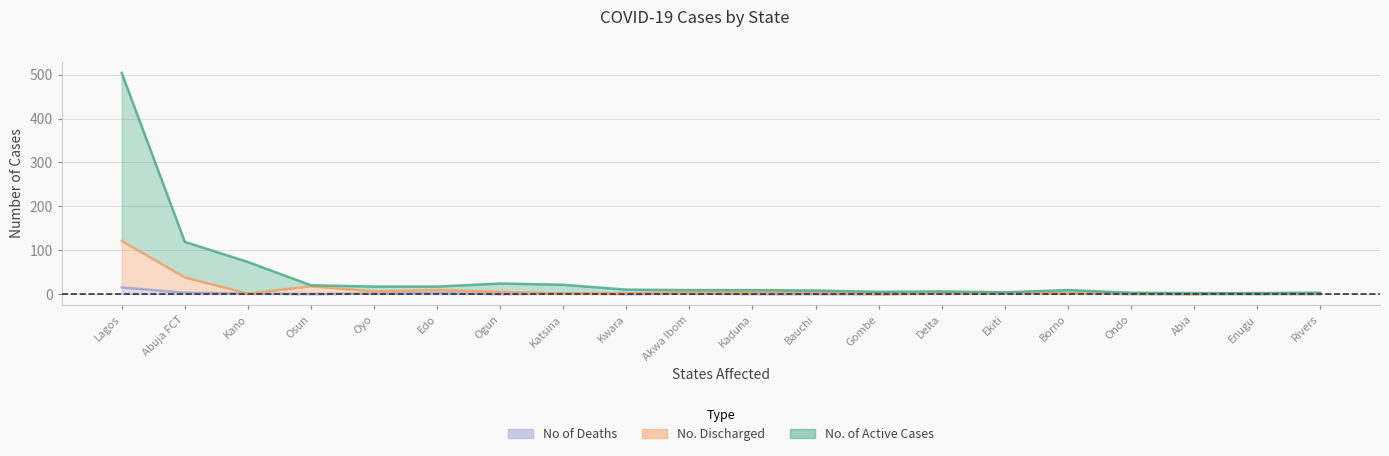

What position from the left is Enugu?

19